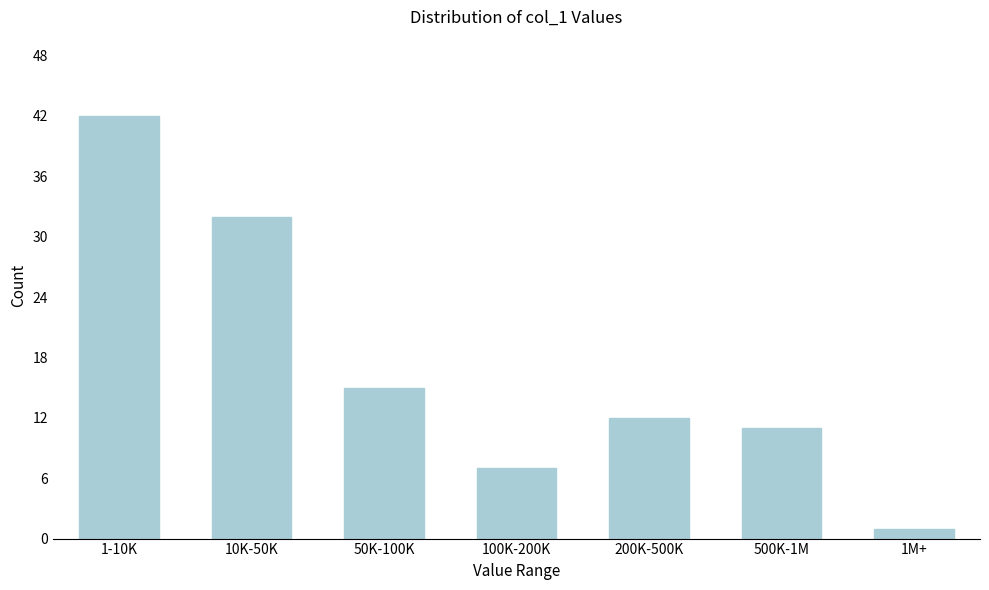

Reading left to right, list all the values displayed in this chart.

1-10K=42	10K-50K=32	50K-100K=15	100K-200K=7	200K-500K=12	500K-1M=11	1M+=1